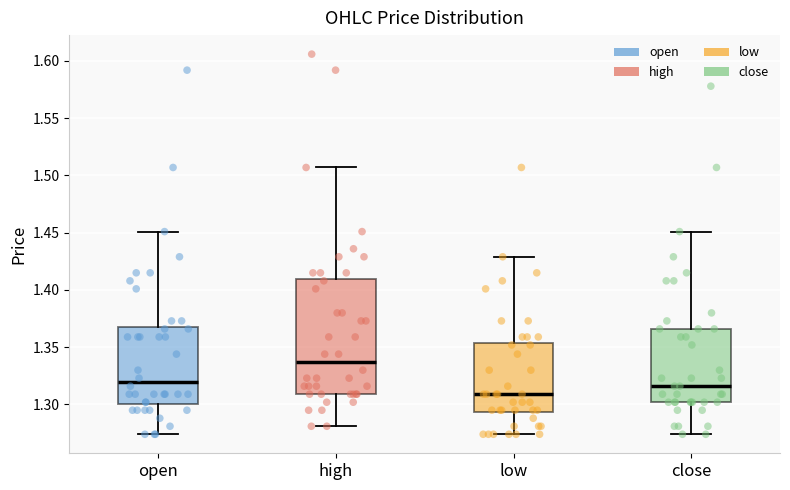

Which box is the tallest, from its lower edge to its upper edge?

high